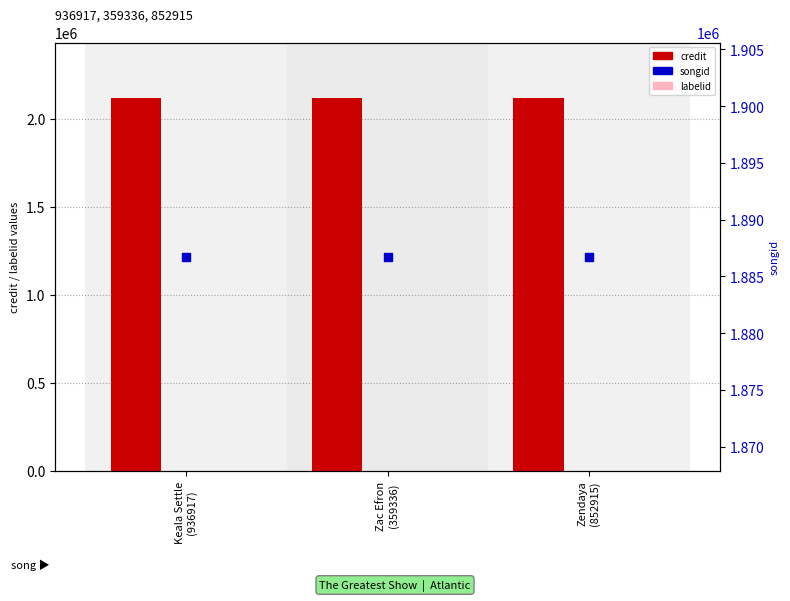

Which series contains the highest Y value?

credit